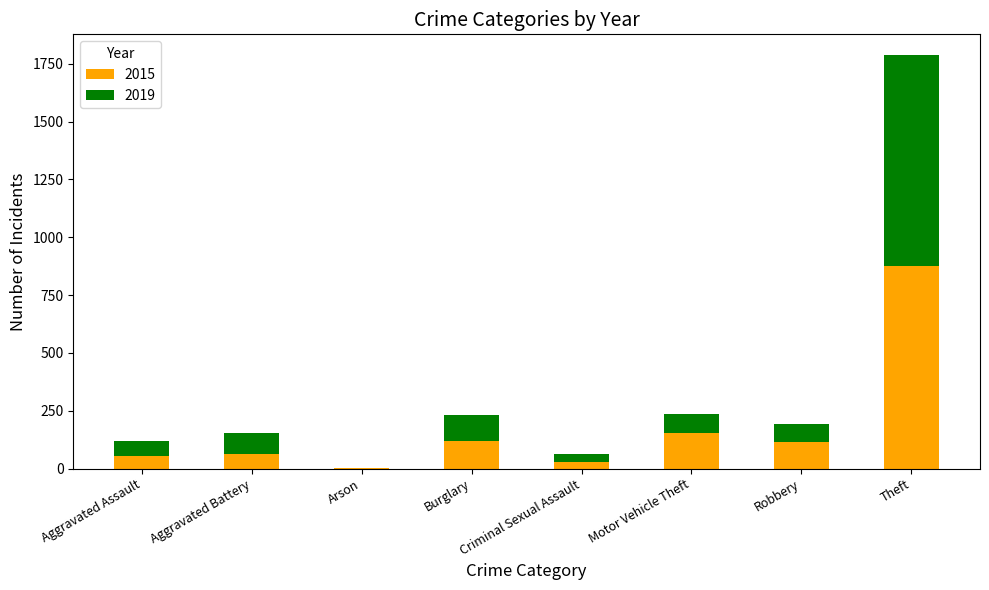

The 2015 series shows 1362 at Theft. True or false?

False